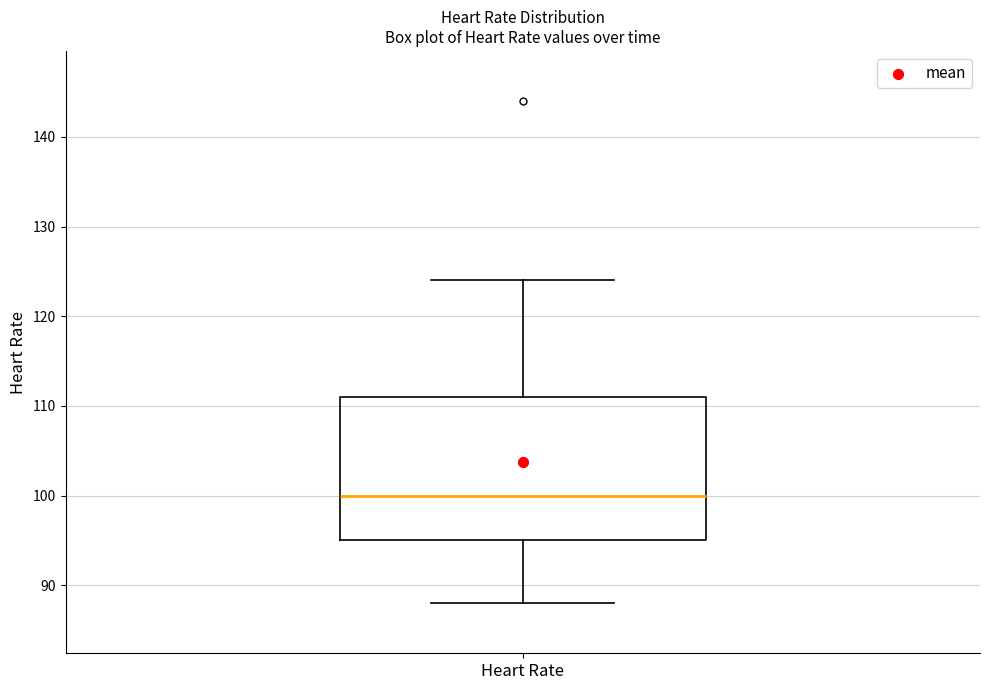

Transcribe this box plot: give where the median line is, the range the box spans, and where the two whiskers end, as read against the y-axis. The values are not printed on the chart, so give them approximately, as read against the axis.

median 100, box 95 to 111, whiskers 88 to 124